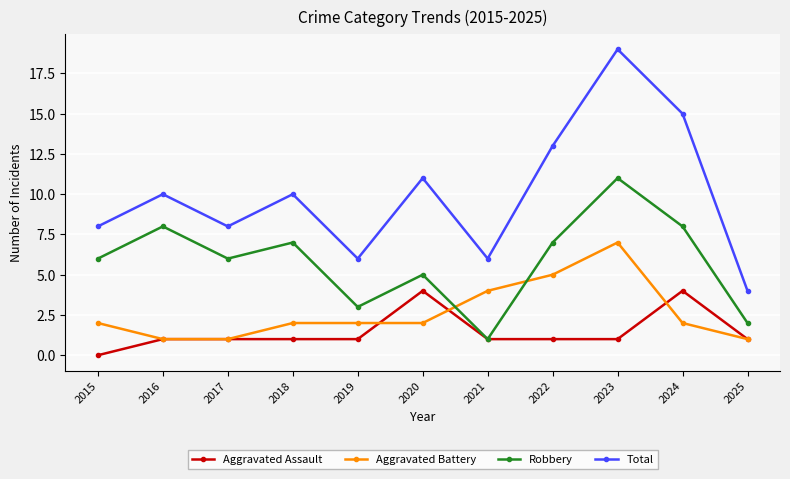

How many interior local valleys does the Total series have?

3